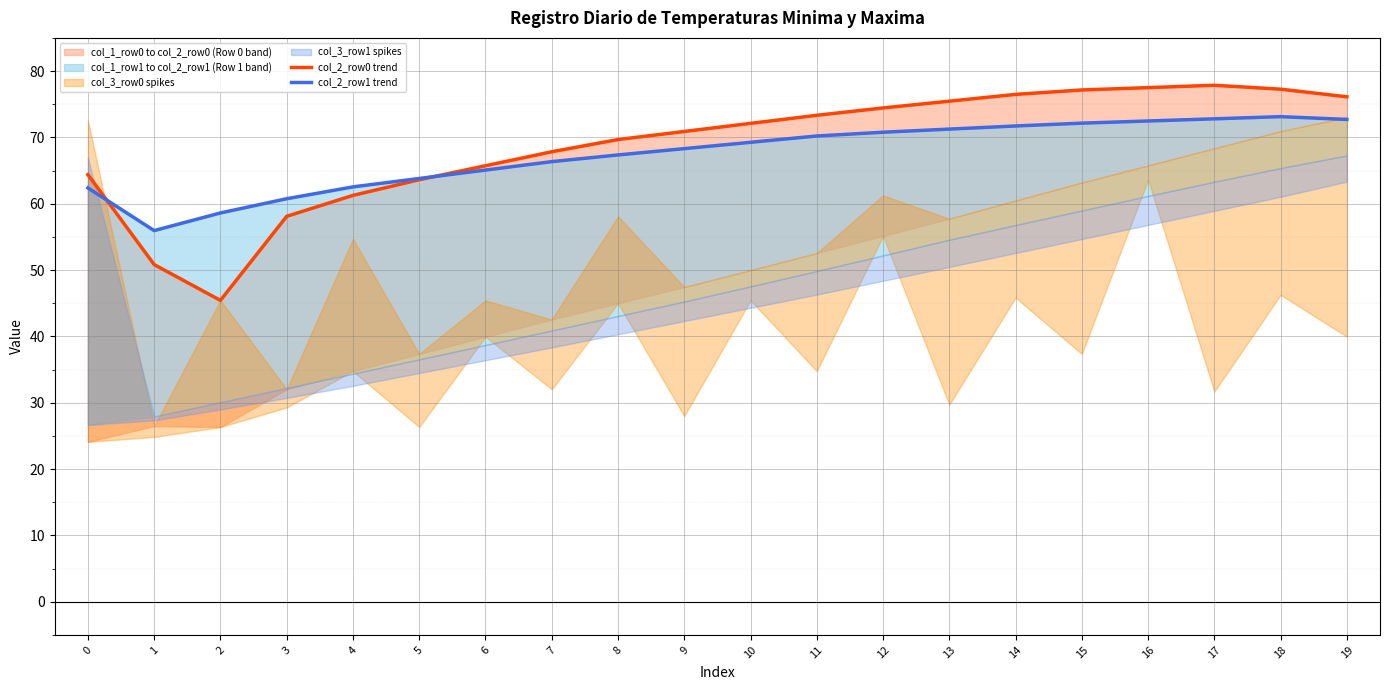

In col_2_row0 trend, how many points are higher than both neighbors (excluding endpoints)?

1